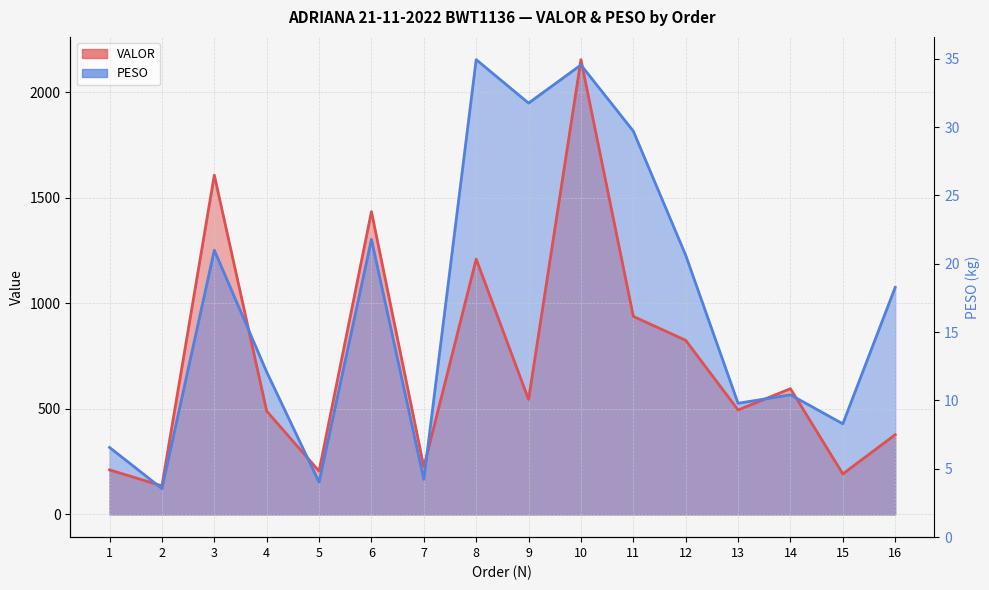

In VALOR, how many points are higher than both neighbors (excluding endpoints)?

5